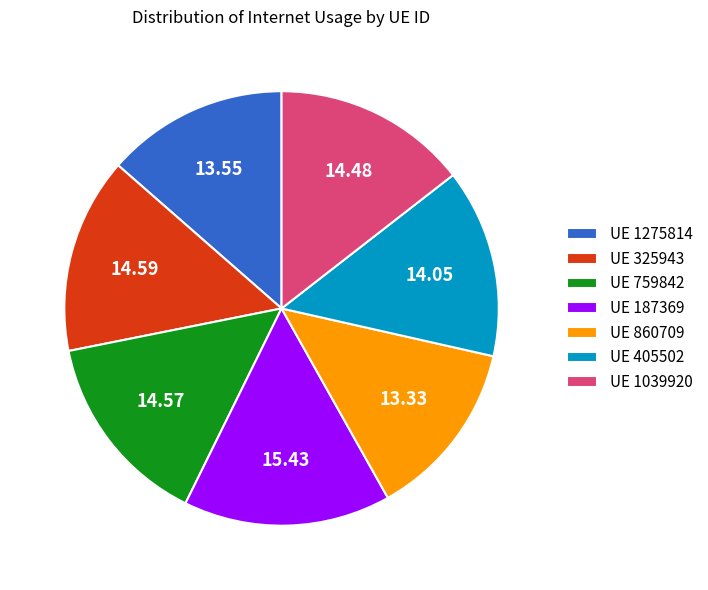

Is the sum of UE 860709 and UE 325943 greater than half?

No